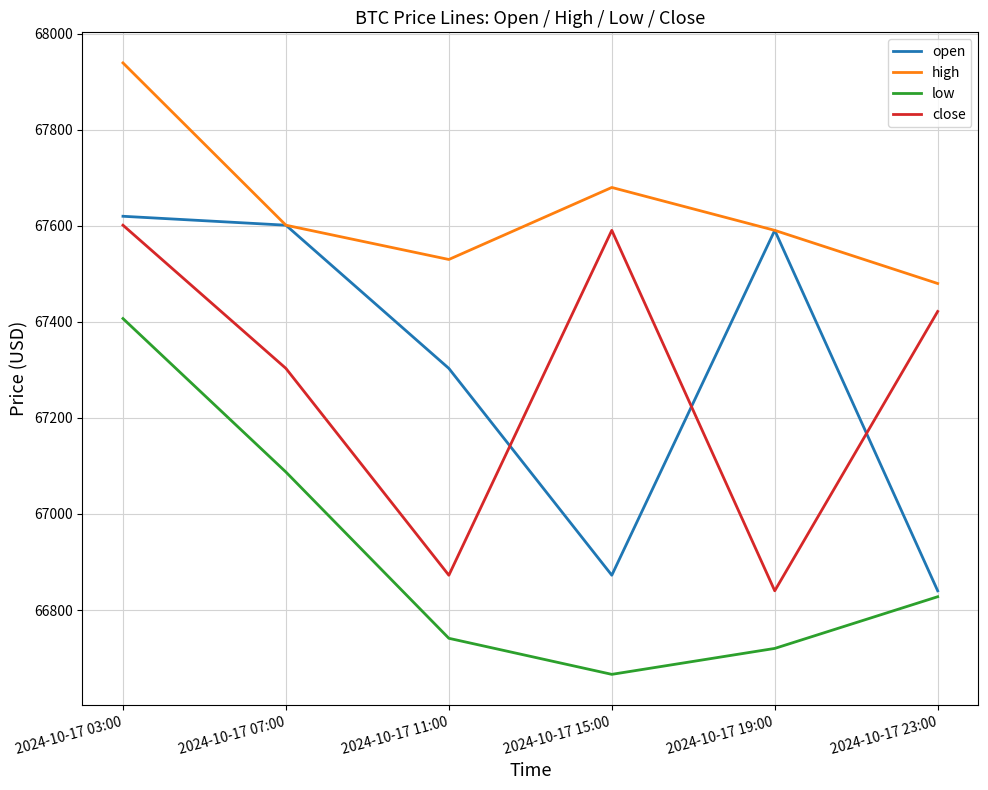

What is the average value of the high series?

67636.9